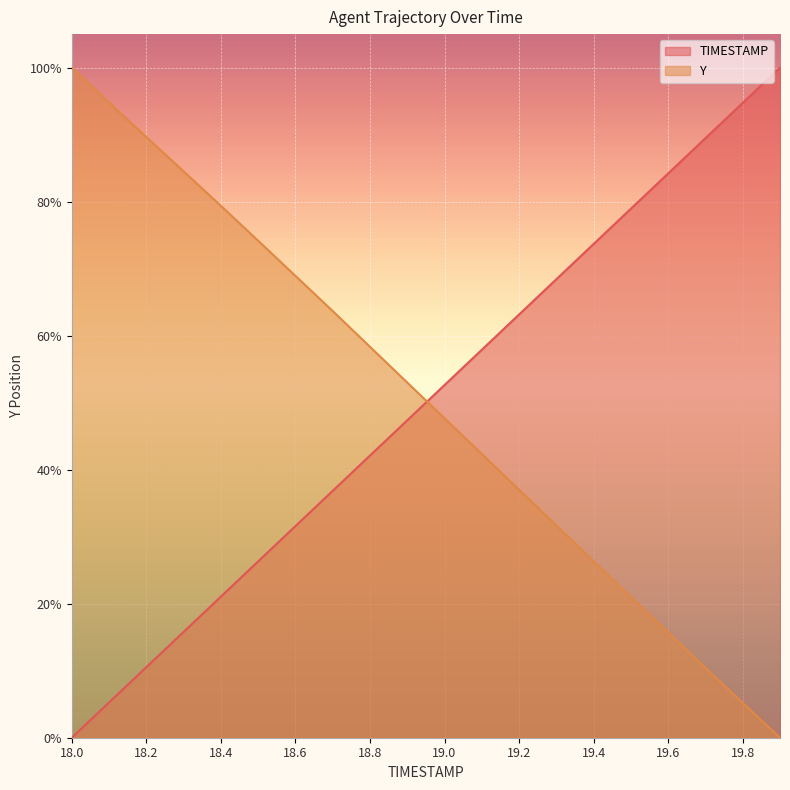

Is it true that TIMESTAMP equals 0.0 at 18.0?

True